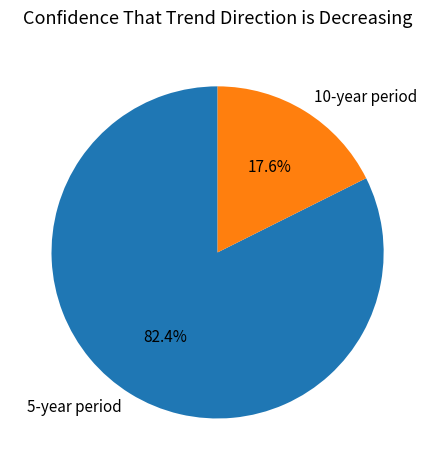

What is the majority slice?

5-year period